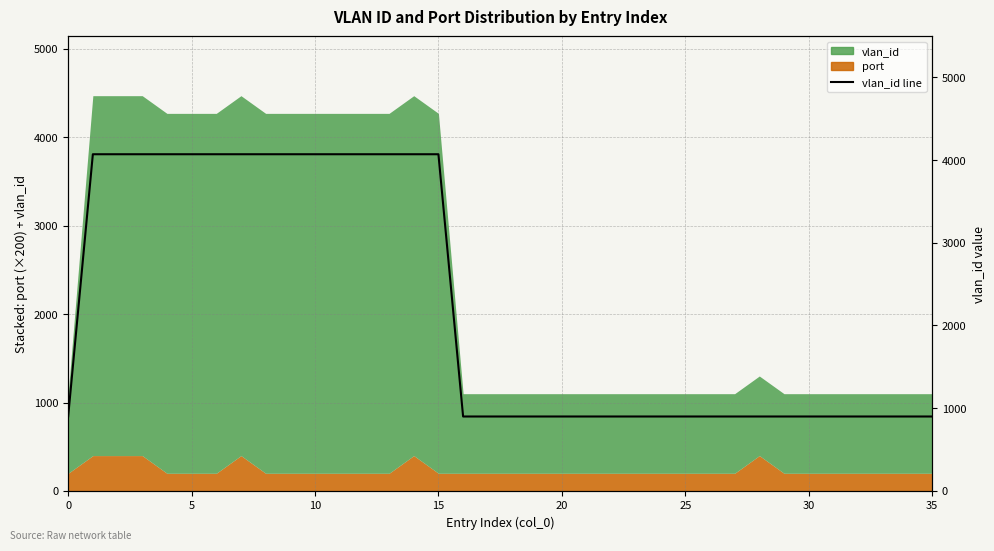

What is the average value?

2221